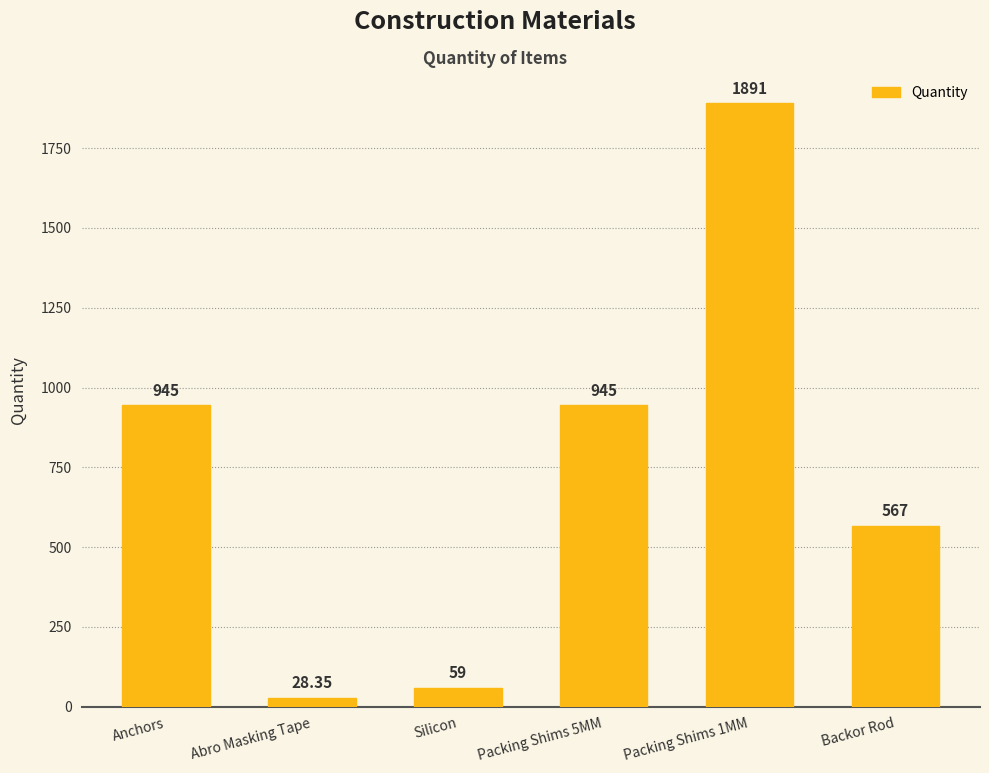

True or false: the data shows 1415.5 at Anchors.

False